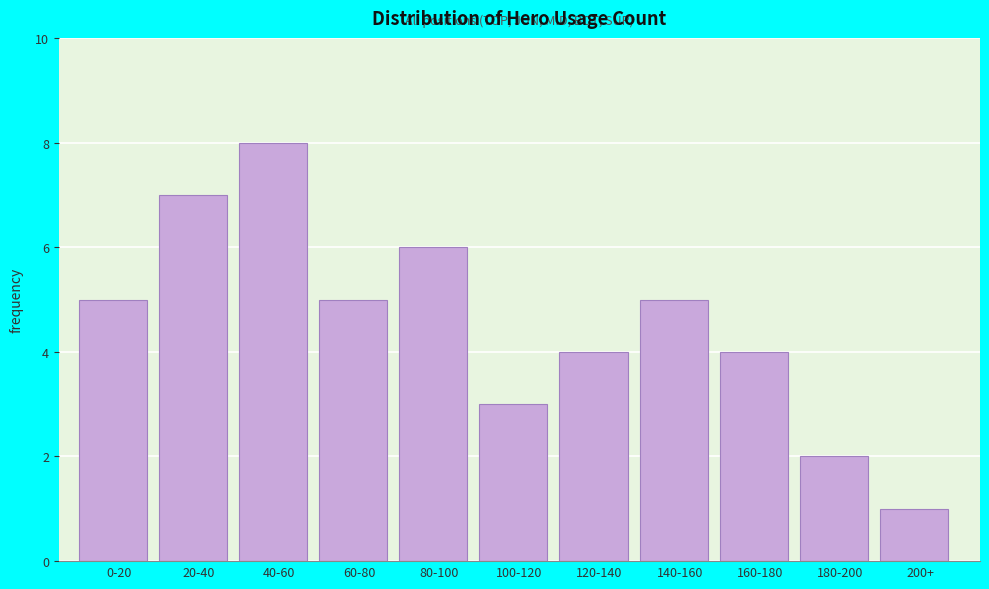

Reading left to right, transcribe all the data shown in this chart.

5	7	8	5	6	3	4	5	4	2	1